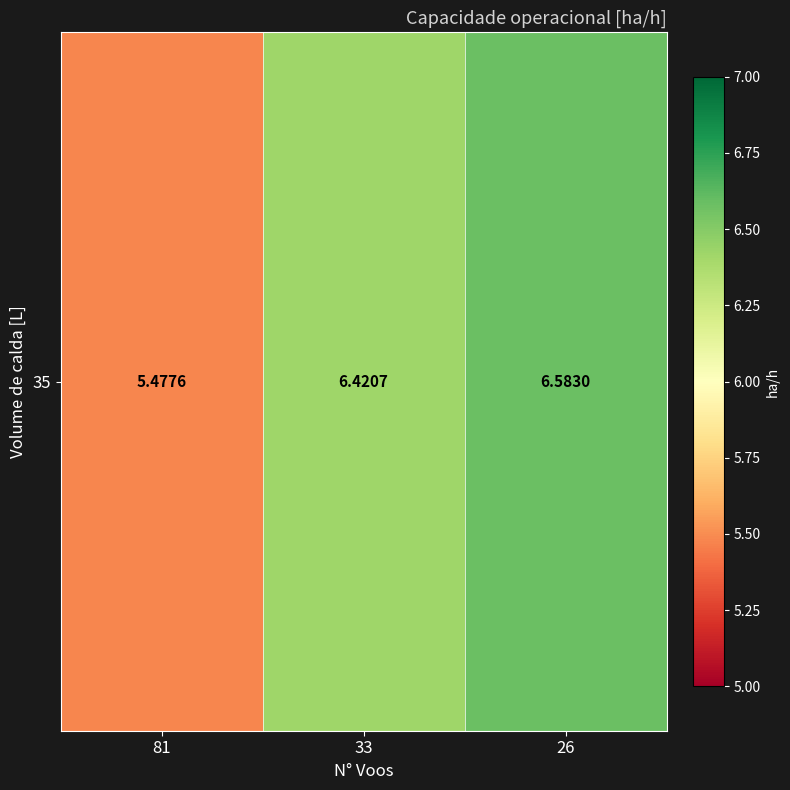

What is the minimum value shown in the chart?

5.5